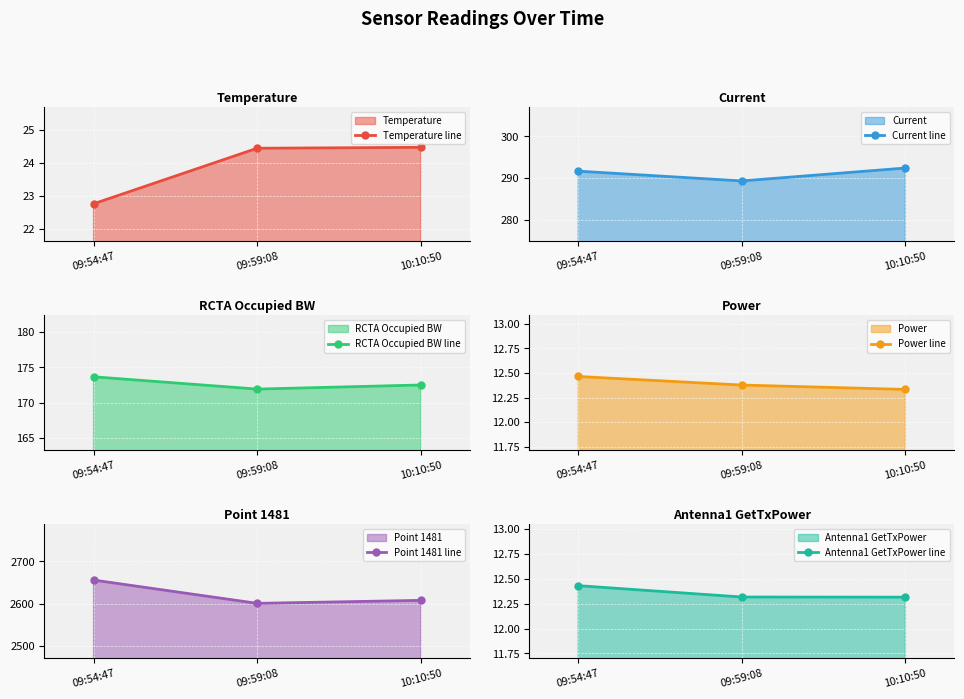

At how many categories does at least one series exceed 2009?

3